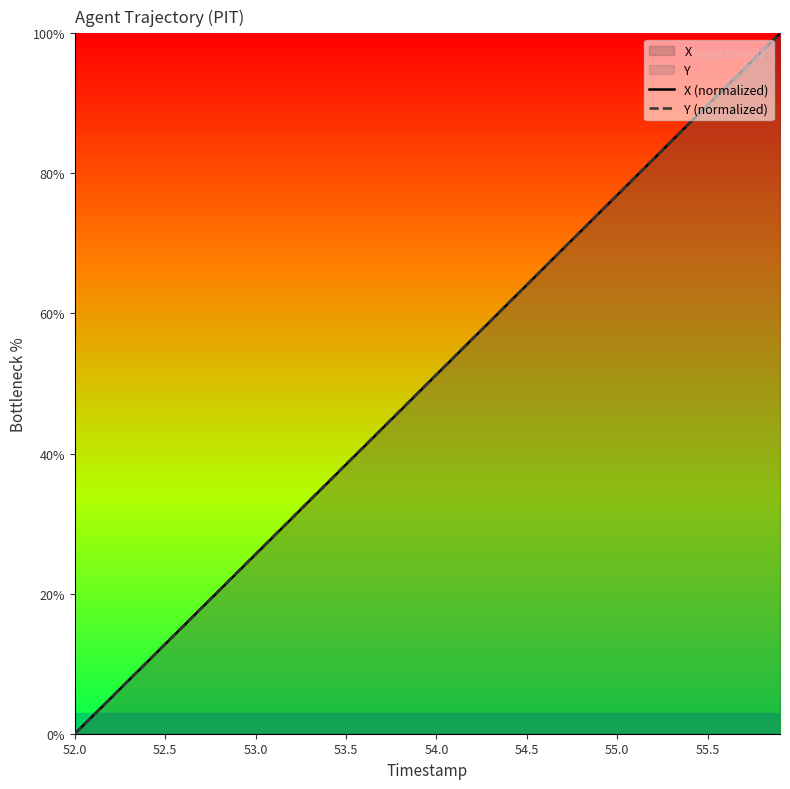

What is the maximum value shown in the chart?

100.0